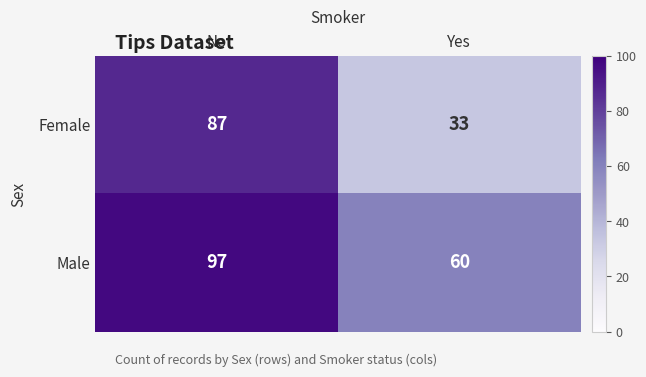

List the series in order of their peak value, lowest first.

Female, Male